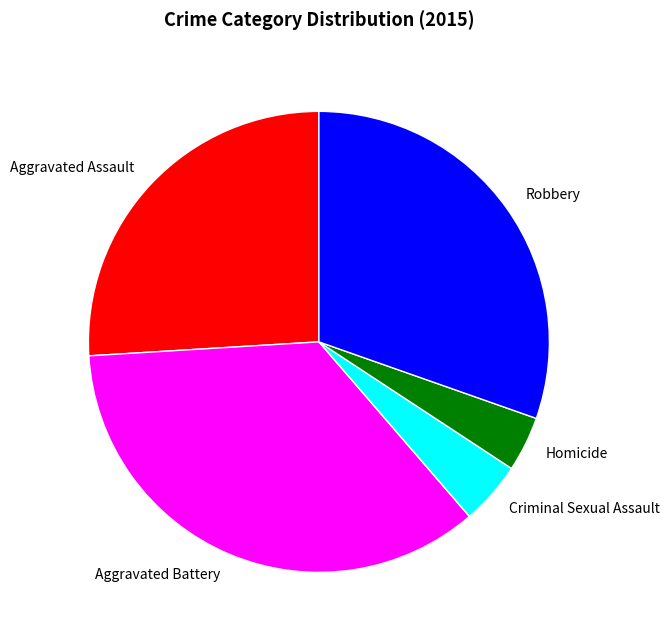

How many slices are in this pie chart?

5